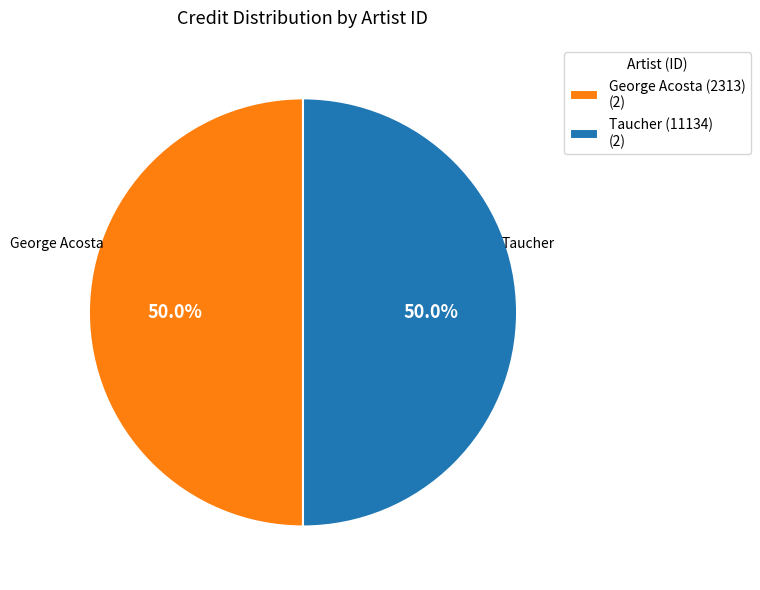

Approximately how many times larger is the value at George Acosta (2313) (2) compared to Taucher (11134) (2)?

1.0